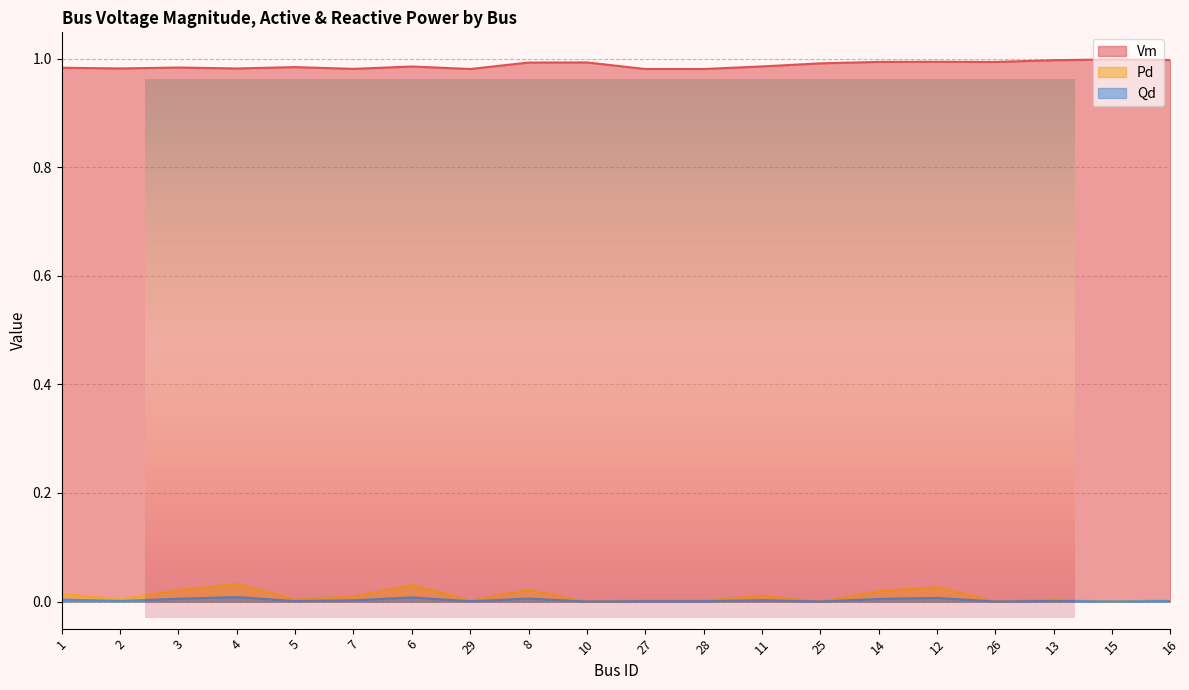

Reading left to right, what are all the values shown in this chart?

Vm: 1.0	1.0	1.0	1.0	1.0	1.0	1.0	1.0	1.0	1.0	1.0	1.0	1.0	1.0	1.0	1.0	1.0	1.0	1.0	1.0
Pd: 0.0	0.0	0.0	0.0	0.0	0.0	0.0	0.0	0.0	0.0	0.0	0.0	0.0	0.0	0.0	0.0	0.0	0.0	0.0	0.0
Qd: 0.0	0.0	0.0	0.0	0.0	0.0	0.0	0.0	0.0	0.0	0.0	0.0	0.0	0.0	0.0	0.0	0.0	0.0	0.0	0.0